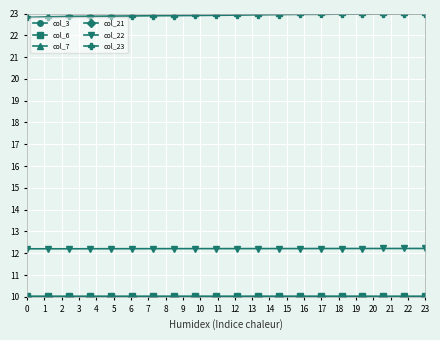

Which series has the largest total across all categories?

col_23